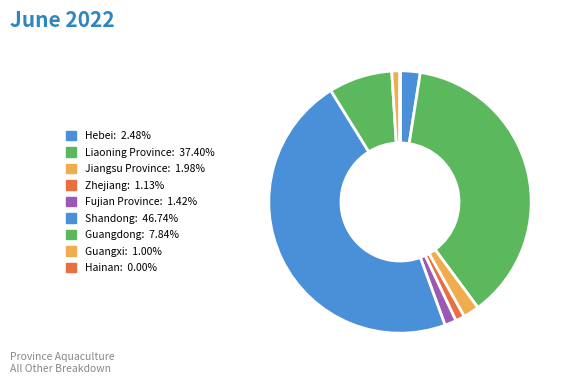

The Guangdong slice represents 8% of the pie. True or false?

True